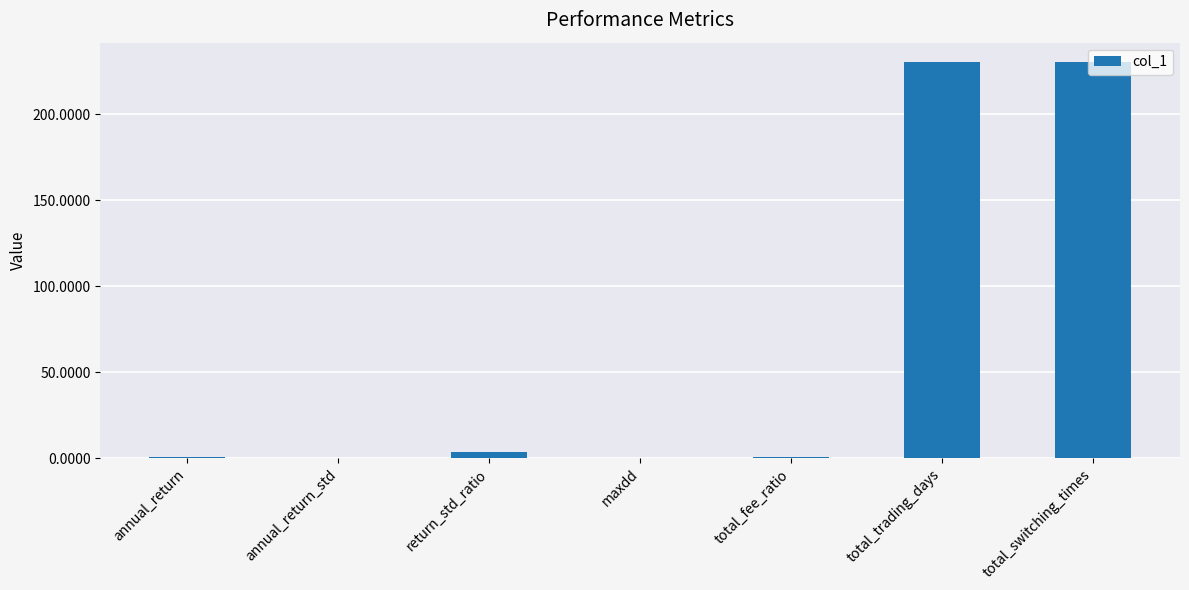

What is the ratio of the value at total_trading_days to the value at total_switching_times?

1.0